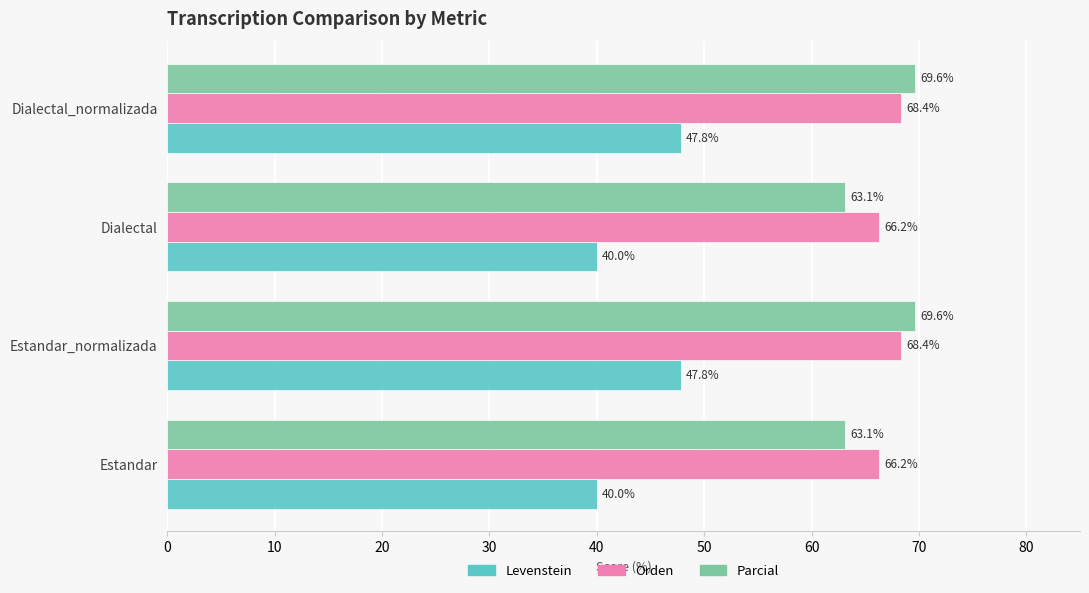

List the series in order of their peak value, highest first.

Parcial, Orden, Levenstein